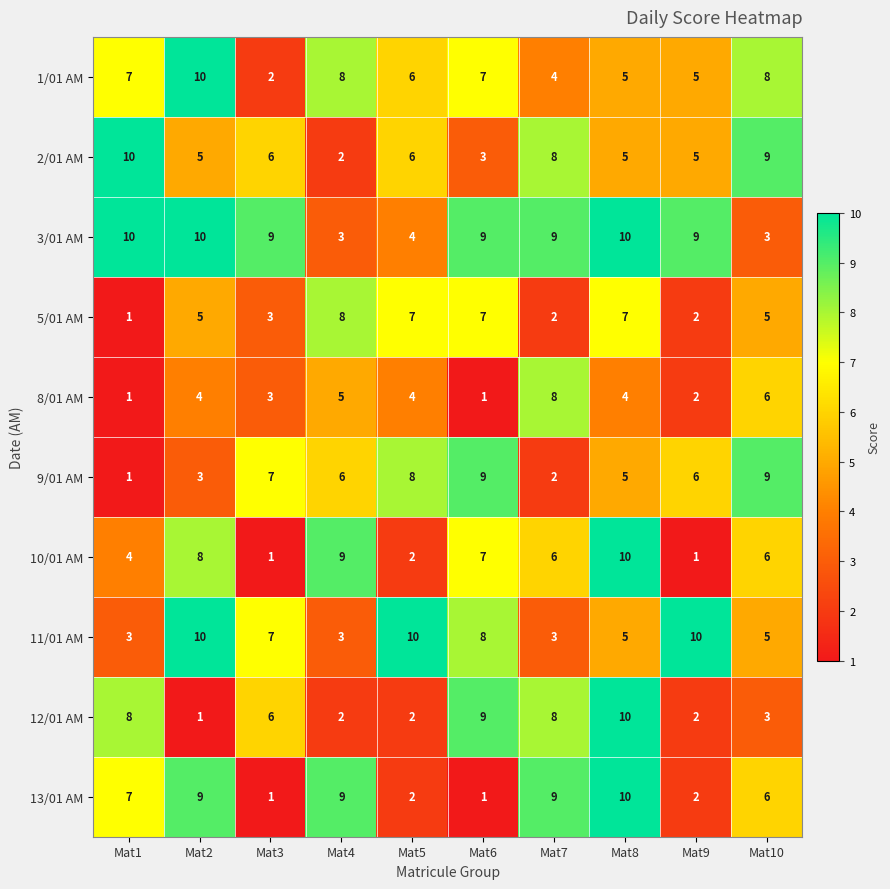

What is the maximum value for 12/01 AM?

10